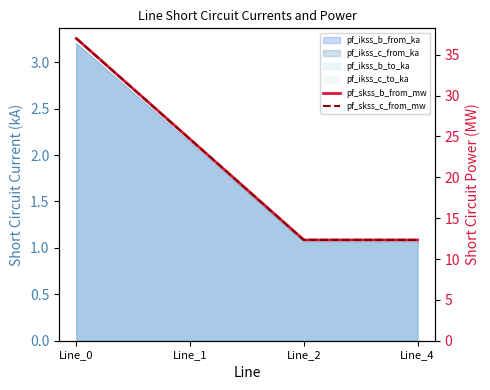

True or false: pf_skss_c_from_mw has a value of 11.4 at Line_0.

False